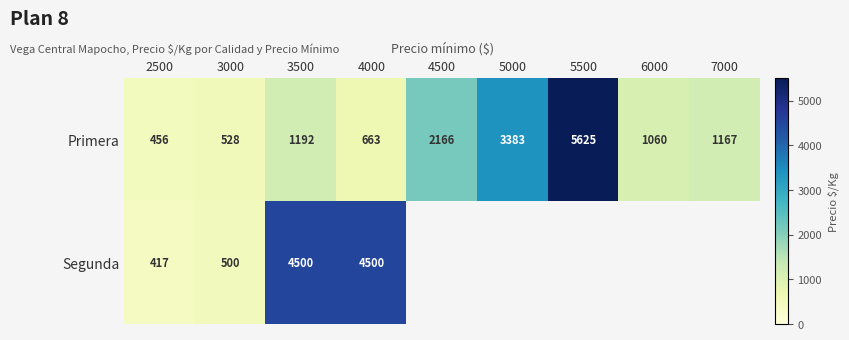

What is the total value across all series at 4000?

5163.0